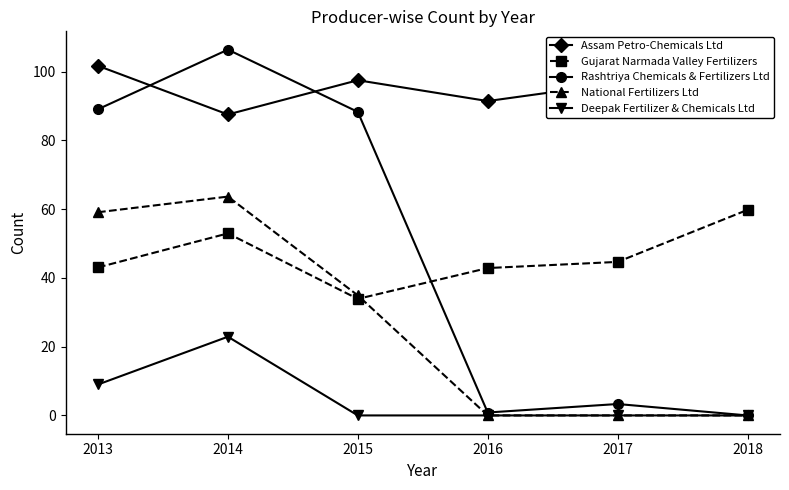

Which series changed the most between 2015 and 2017?

Rashtriya Chemicals & Fertilizers Ltd